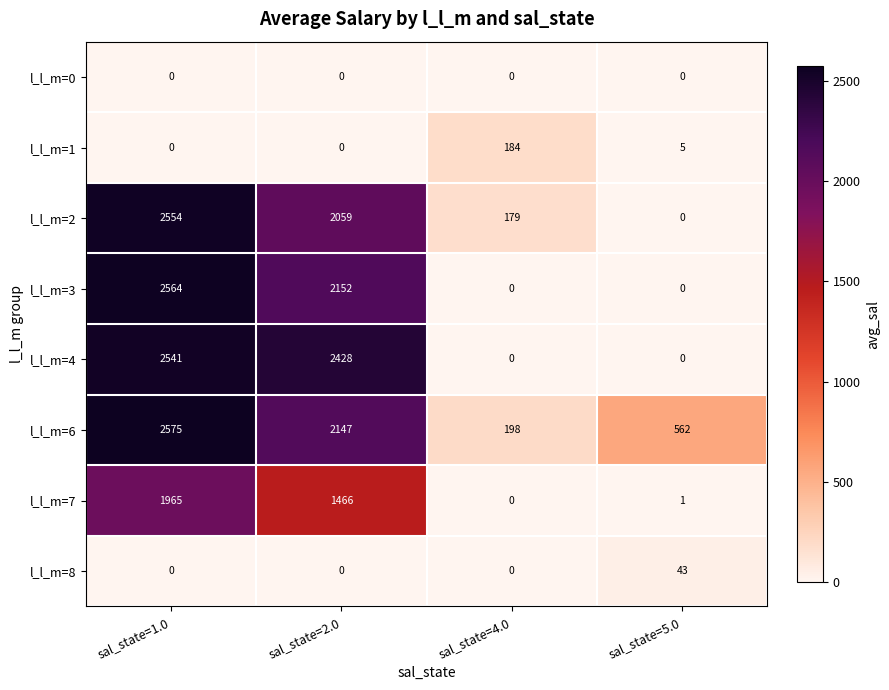

What is the maximum value shown in the chart?

2575